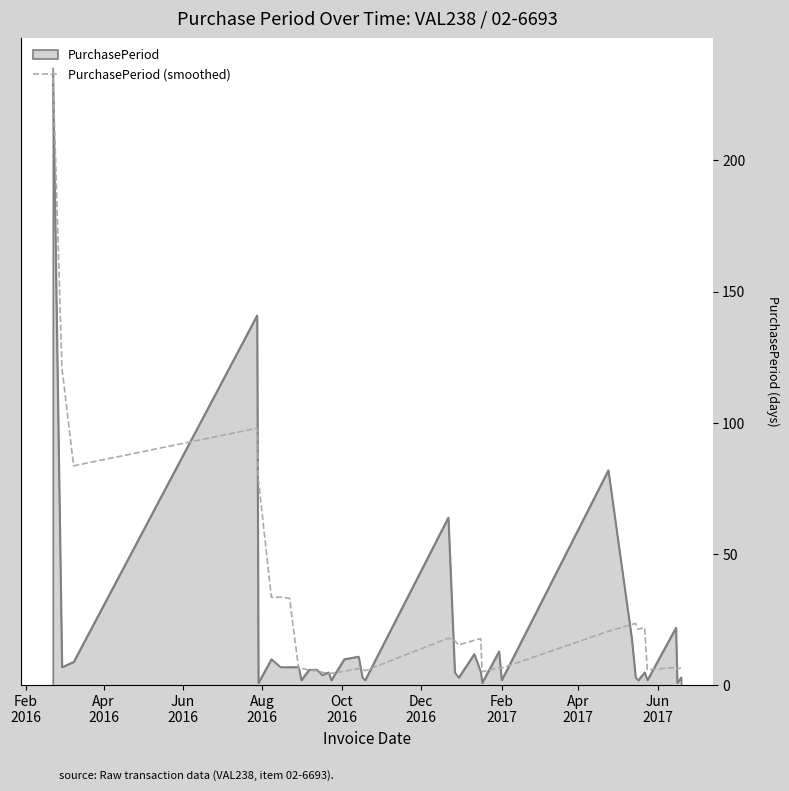

What is the greatest value displayed?

235.0